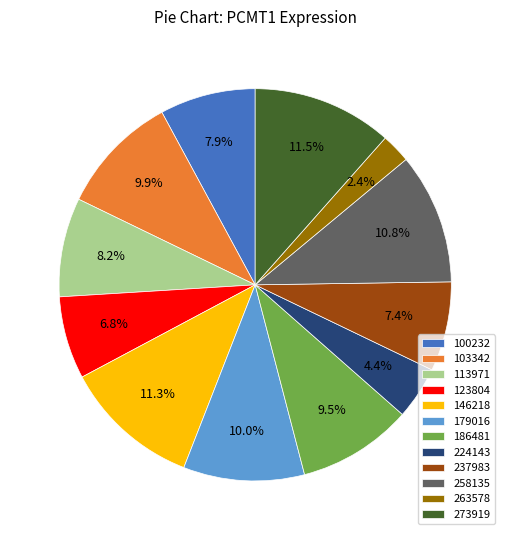

Is the sum of 237983 and 258135 greater than half?

No